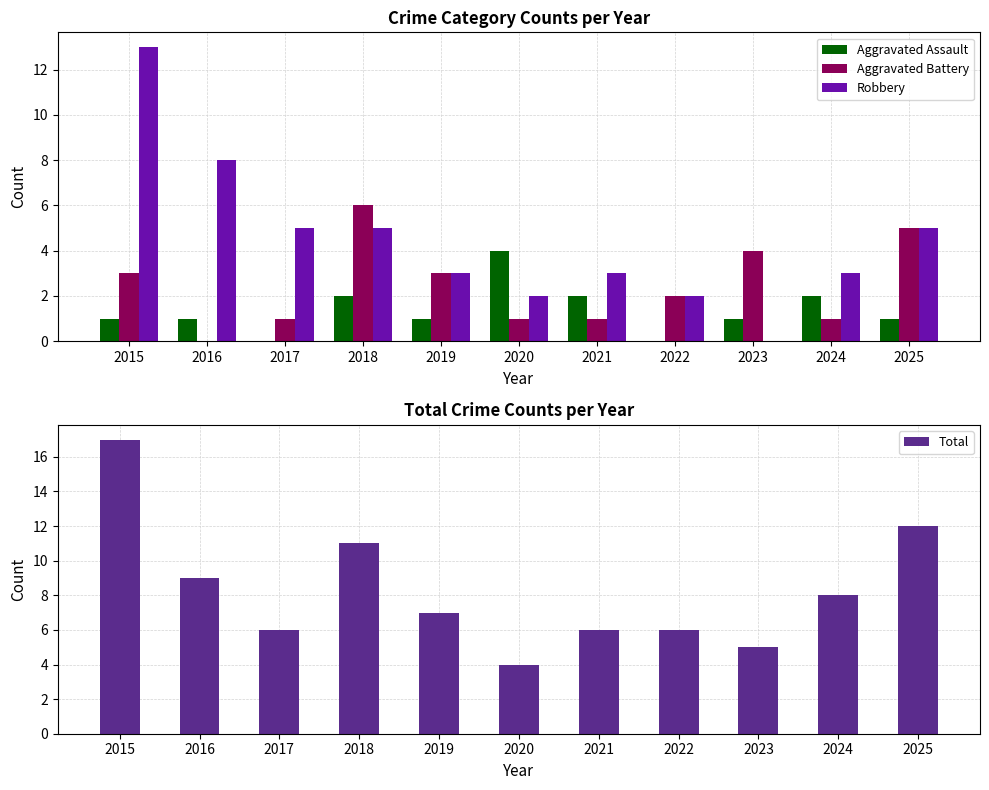

Rank the series by their average value, from highest to lowest.

Total, Robbery, Aggravated Battery, Aggravated Assault